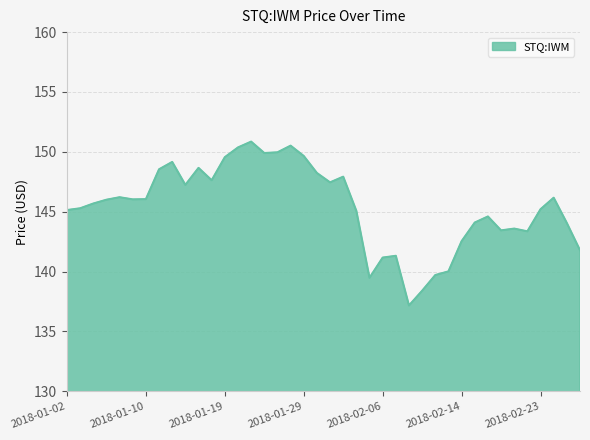

What is the maximum value shown in the chart?

150.9